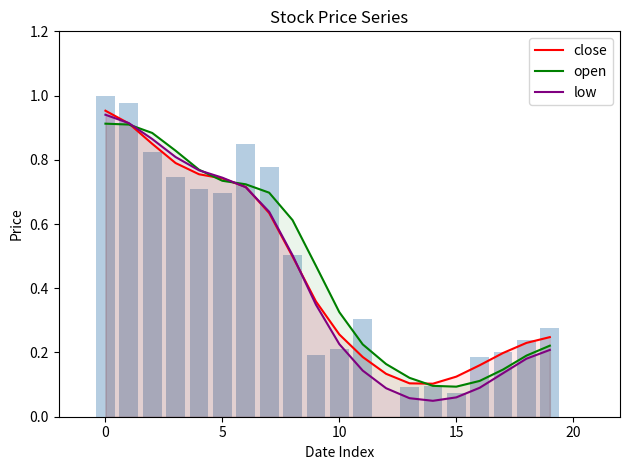

At which label is close closest to 0?

14